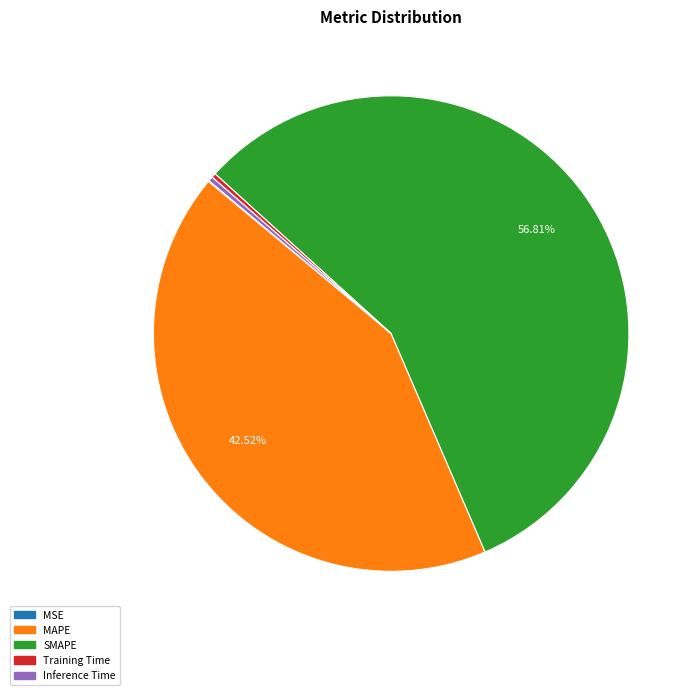

To the nearest percent, what is the average slice percentage?

20%